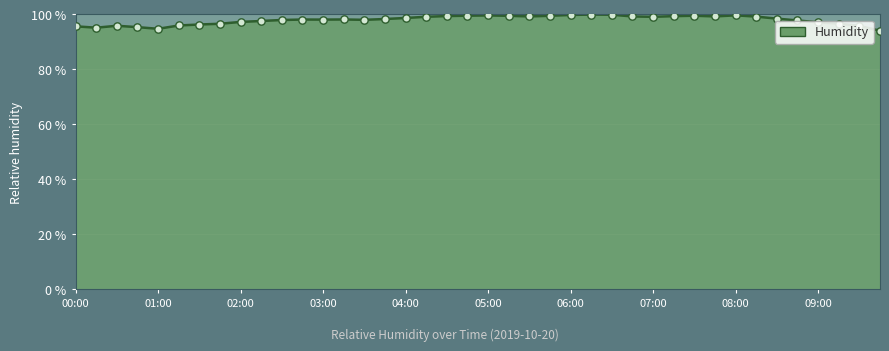

What is the greatest value displayed?

100.0